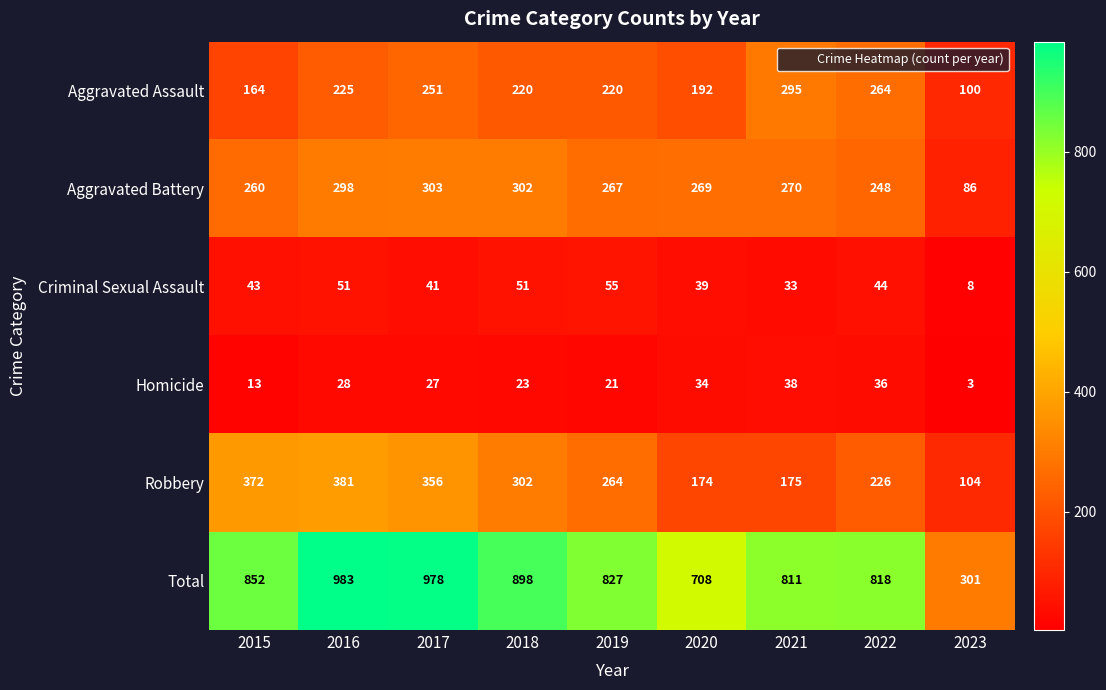

Which series has the widest spread of values?

Total